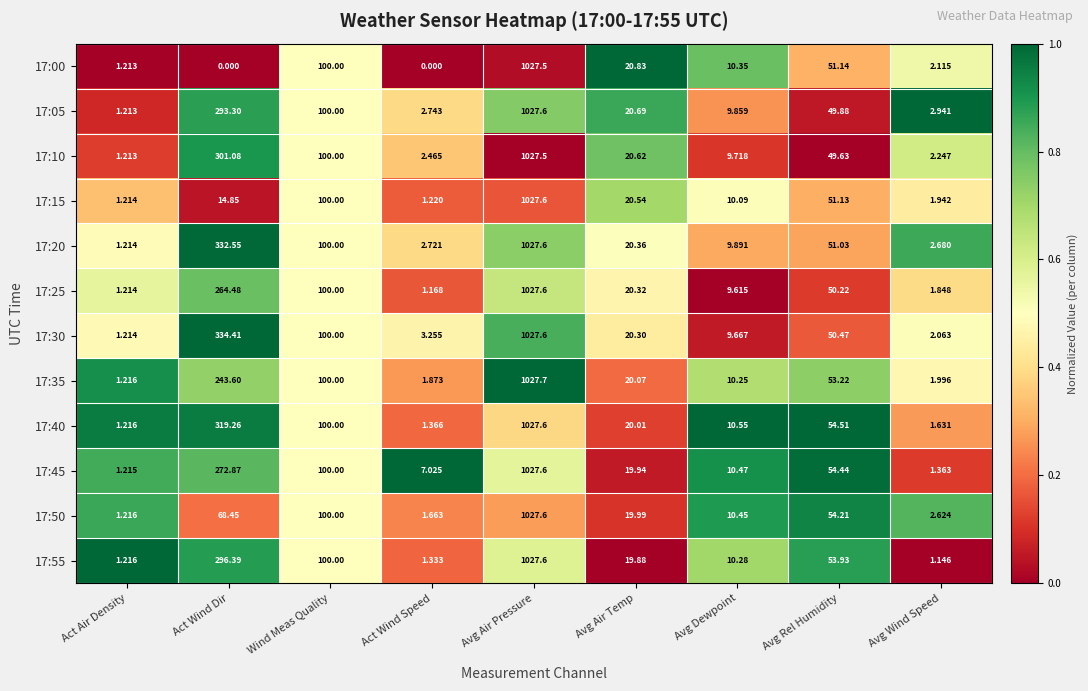

Is the value of 17:05 at Avg Wind Speed greater than the value of 17:30 at Avg Rel Humidity?

No